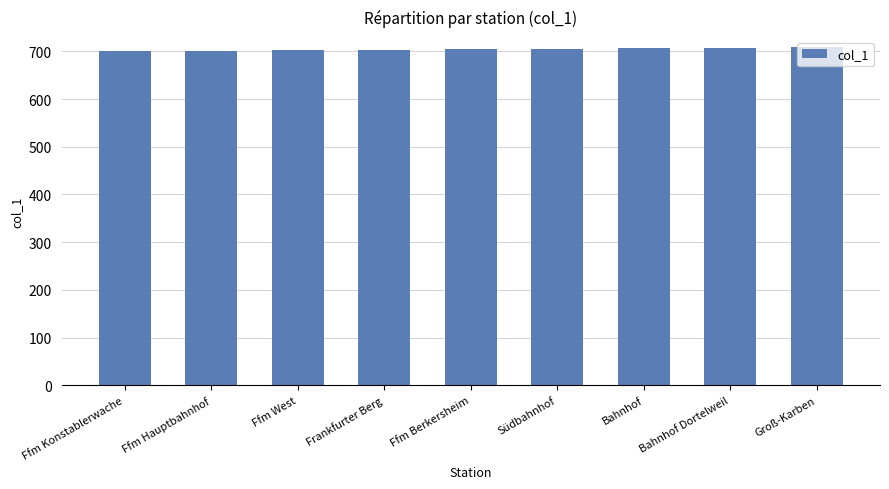

Are the bars grouped side by side (vs. stacked)?

No